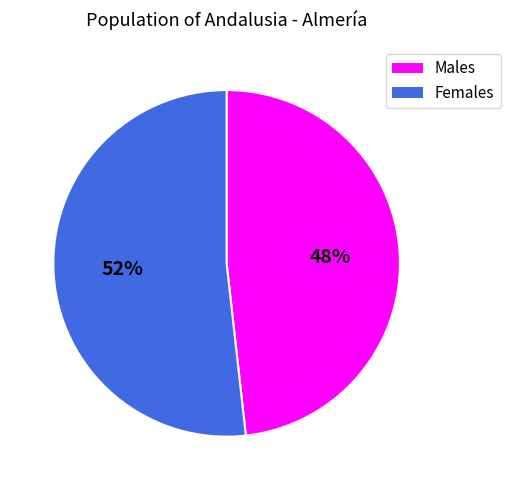

Does any single category account for the majority?

Yes